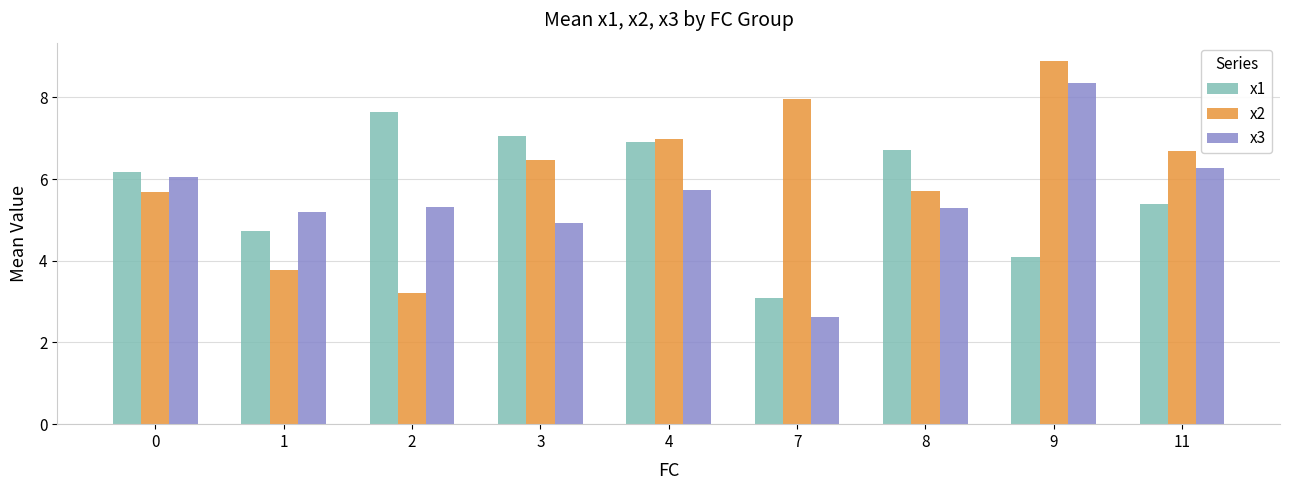

Read the x3 value at 1.

5.2